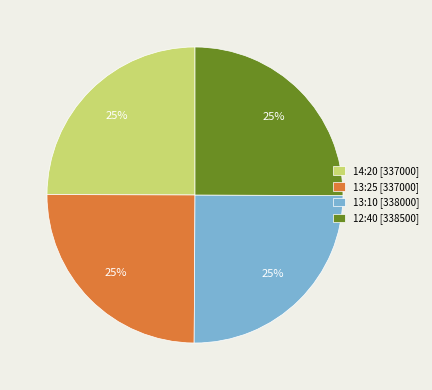

Is it true that 14:20 is 25% of the pie?

True